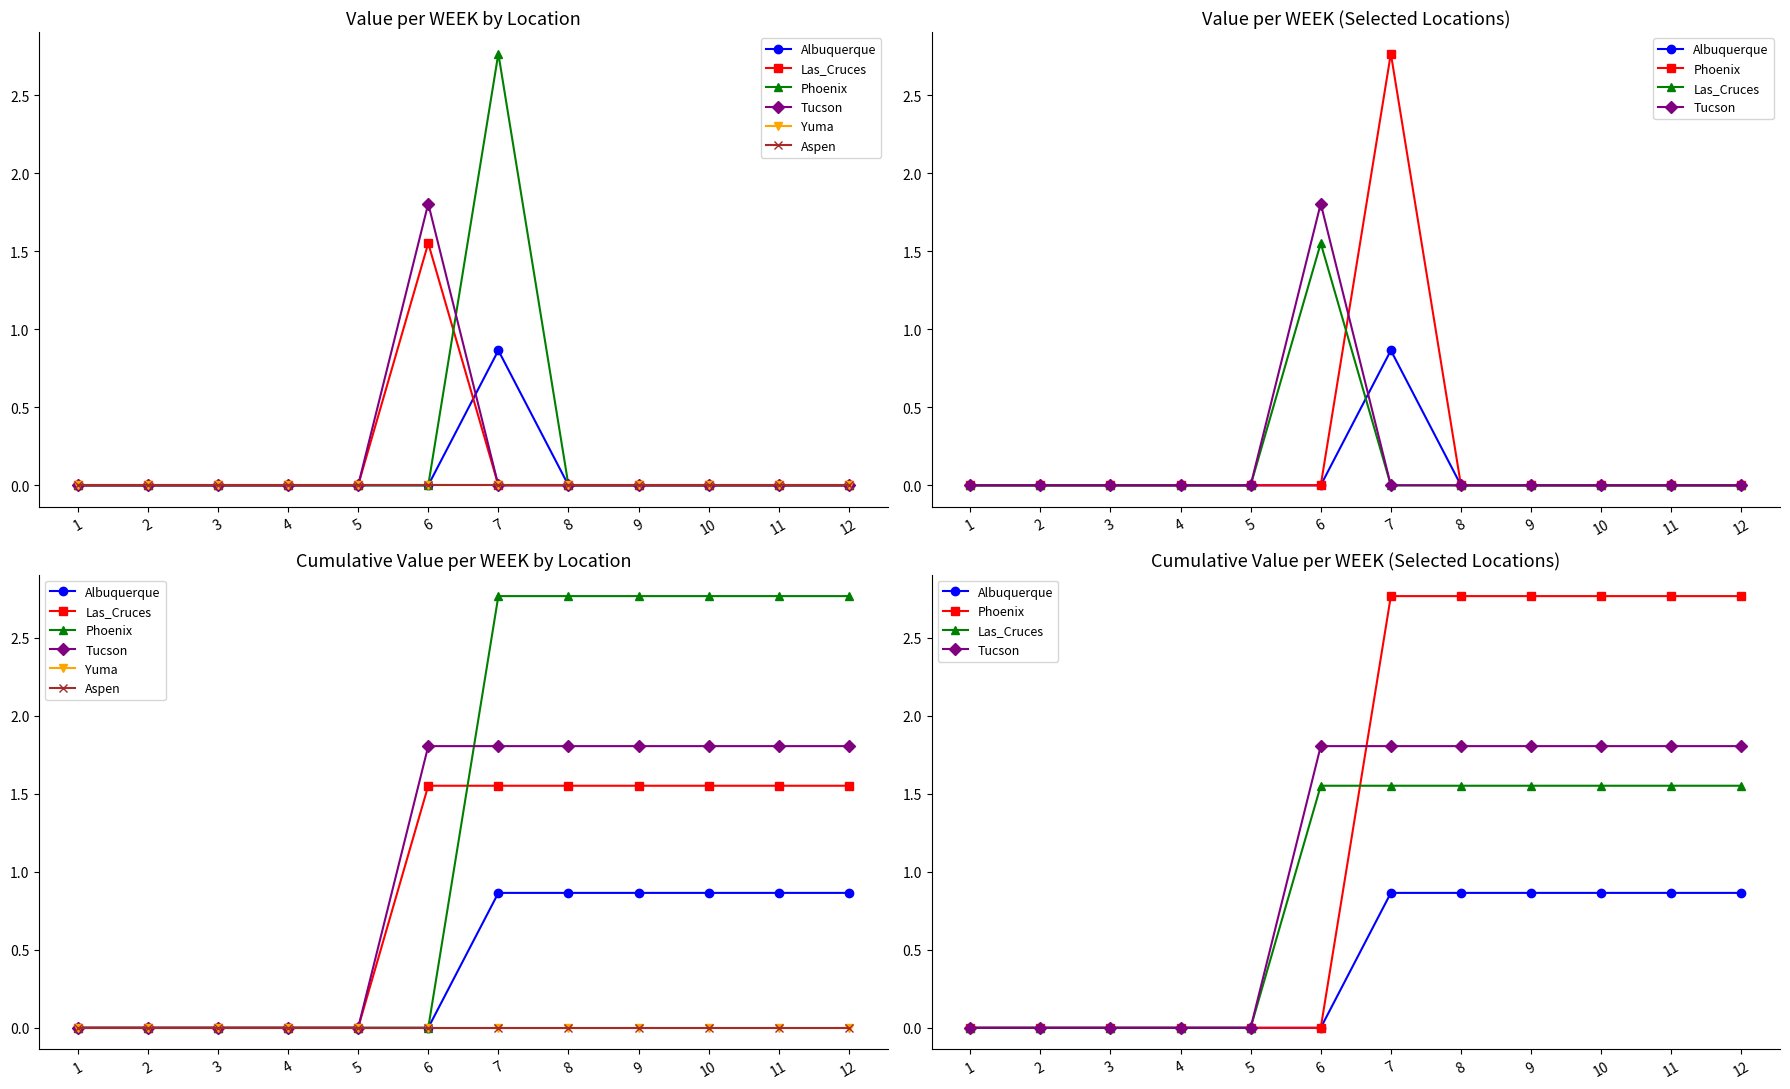

Reading left to right, what are all the values shown in this chart?

Albuquerque: 1=0.0	2=0.0	3=0.0	4=0.0	5=0.0	6=0.0	7=0.9	8=0.9	9=0.9	10=0.9	11=0.9	12=0.9
Las_Cruces: 1=0.0	2=0.0	3=0.0	4=0.0	5=0.0	6=1.6	7=1.6	8=1.6	9=1.6	10=1.6	11=1.6	12=1.6
Phoenix: 1=0.0	2=0.0	3=0.0	4=0.0	5=0.0	6=0.0	7=2.8	8=2.8	9=2.8	10=2.8	11=2.8	12=2.8
Tucson: 1=0.0	2=0.0	3=0.0	4=0.0	5=0.0	6=1.8	7=1.8	8=1.8	9=1.8	10=1.8	11=1.8	12=1.8
Yuma: 1=0.0	2=0.0	3=0.0	4=0.0	5=0.0	6=0.0	7=0.0	8=0.0	9=0.0	10=0.0	11=0.0	12=0.0
Aspen: 1=0.0	2=0.0	3=0.0	4=0.0	5=0.0	6=0.0	7=0.0	8=0.0	9=0.0	10=0.0	11=0.0	12=0.0